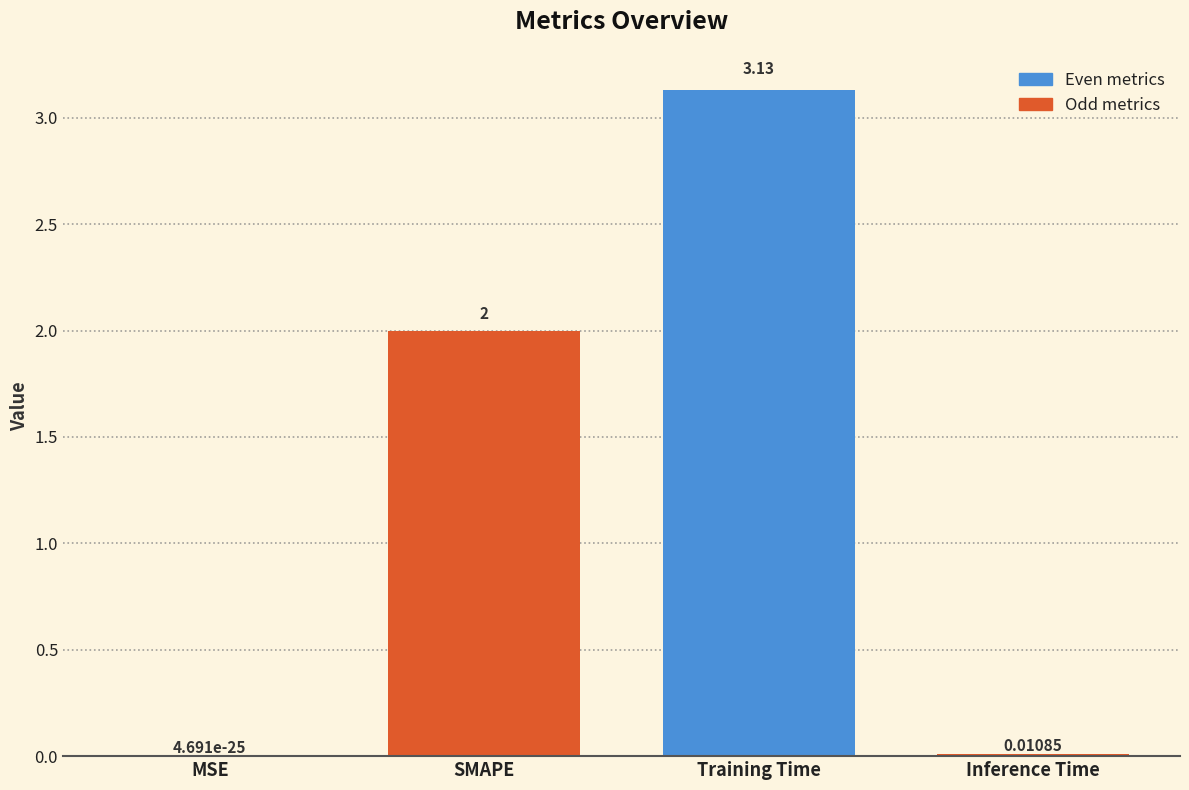

Which has a higher value, MSE or SMAPE?

SMAPE